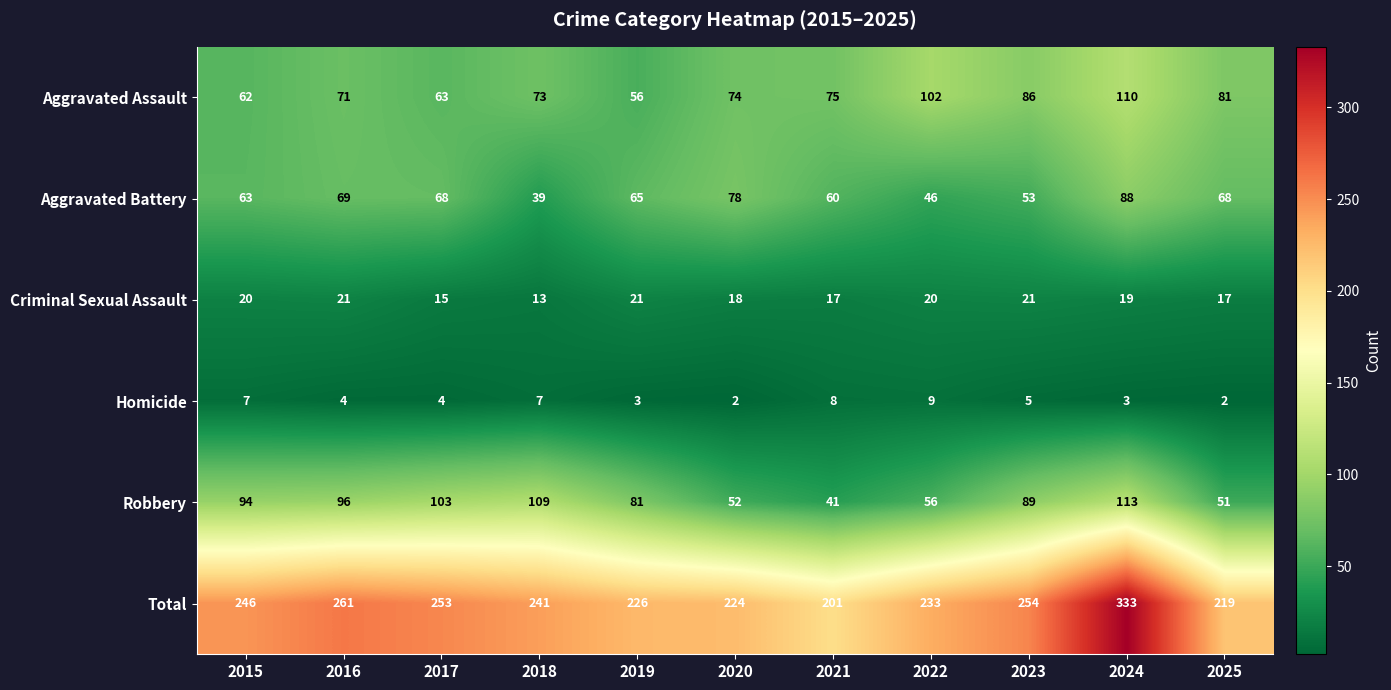

Which series has the widest spread of values?

Total